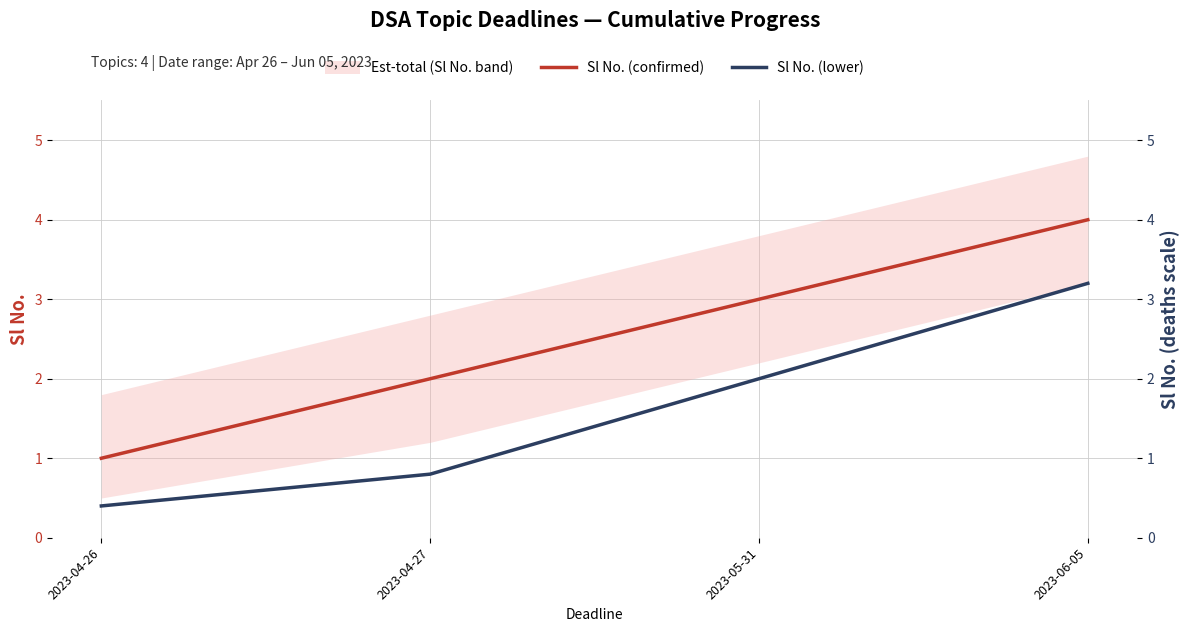

At which label does Sl No. (confirmed) first exceed 3?

2023-06-05